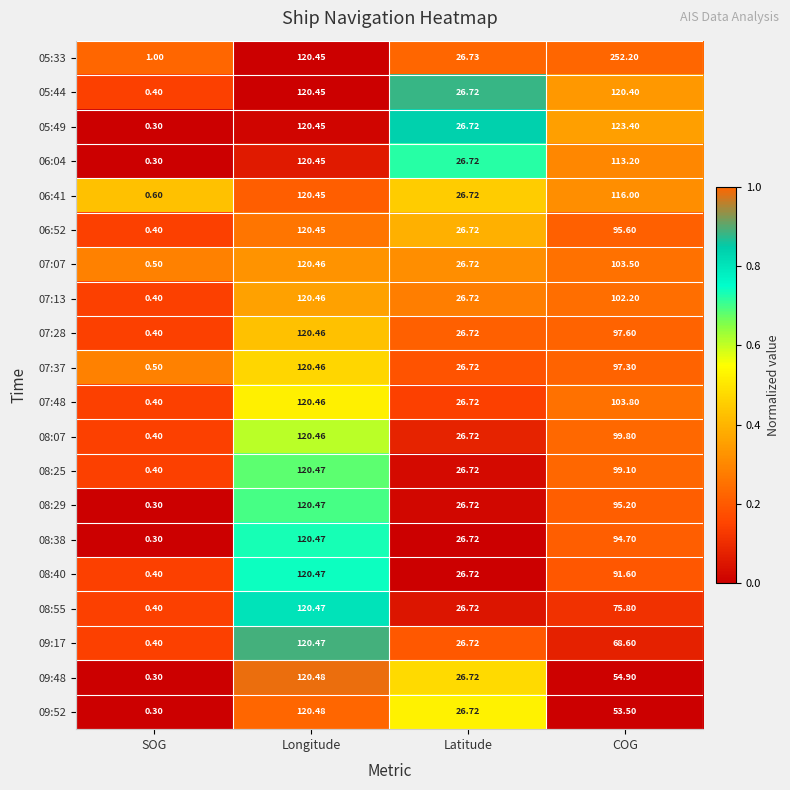

At which label does 07:28 reach its peak?

Longitude